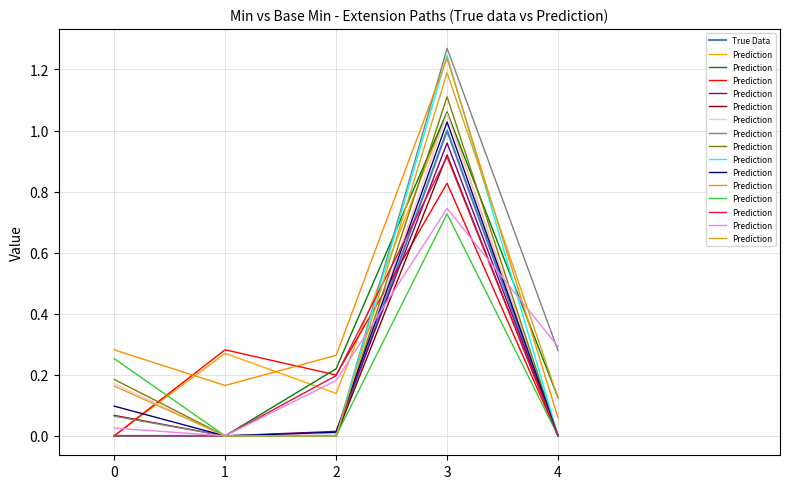

The True Data series shows 0.0 at 0. True or false?

True